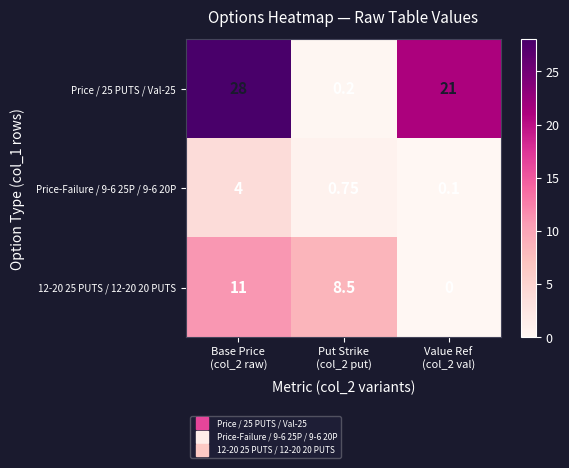

Reading left to right, extract all data points from this chart.

Price / 25 PUTS / Val-25: Base Price
(col_2 raw)=28.0	Put Strike
(col_2 put)=0.2	Value Ref
(col_2 val)=21.0
Price-Failure / 9-6 25P / 9-6 20P: Base Price
(col_2 raw)=4.0	Put Strike
(col_2 put)=0.8	Value Ref
(col_2 val)=0.1
12-20 25 PUTS / 12-20 20 PUTS: Base Price
(col_2 raw)=11.0	Put Strike
(col_2 put)=8.5	Value Ref
(col_2 val)=0.0